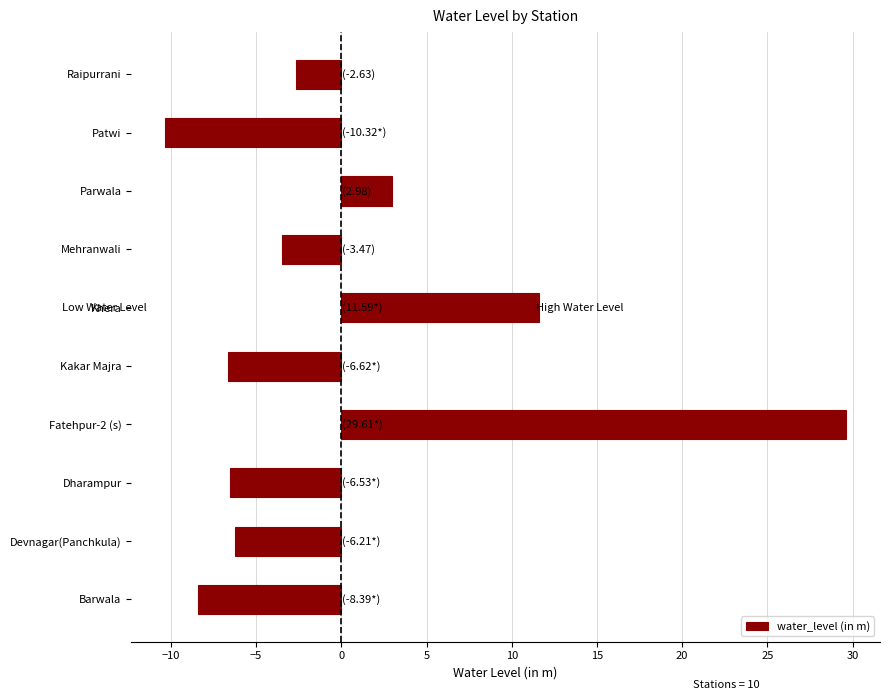

The chart shows a value of -6.5 at Dharampur. True or false?

True